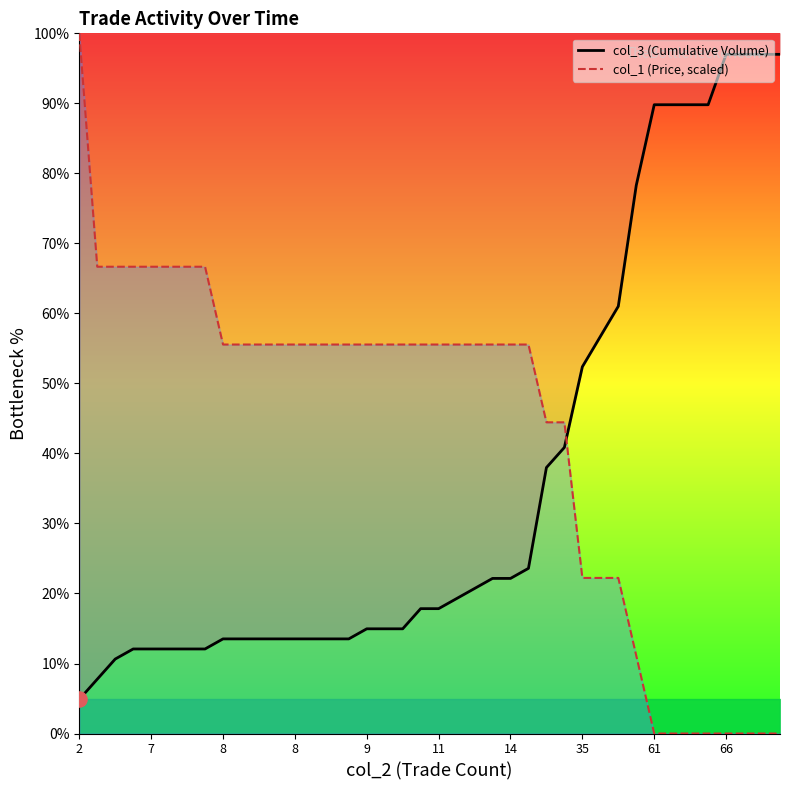

At how many categories does at least one series exceed 88?

9